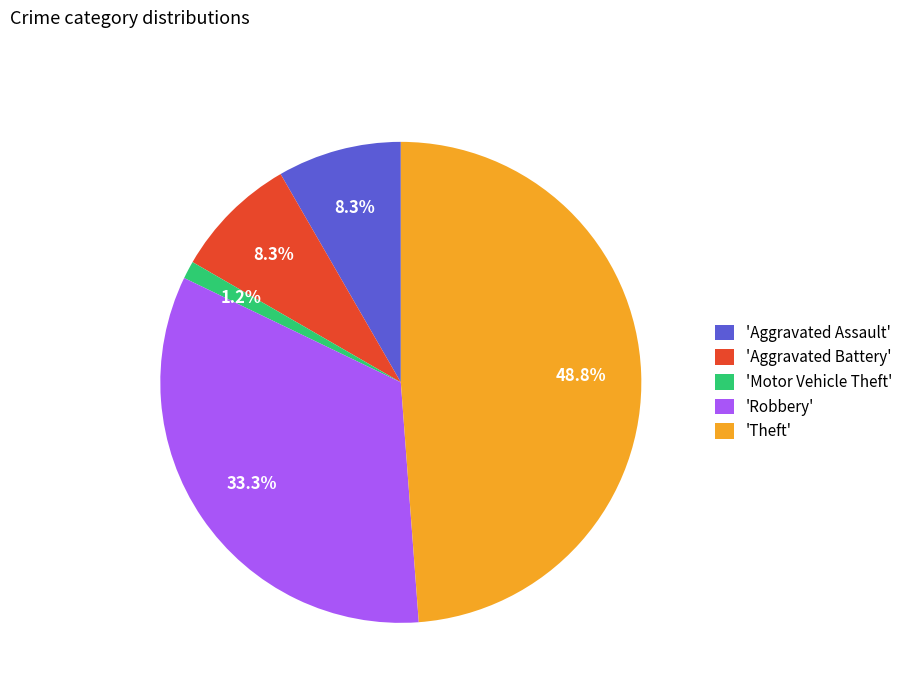

Which category has the biggest portion of the pie?

'Theft'